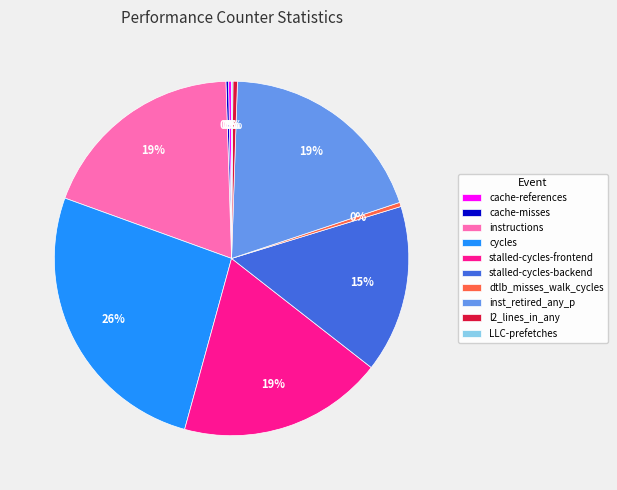

To the nearest percent, what is the average slice percentage?

10%